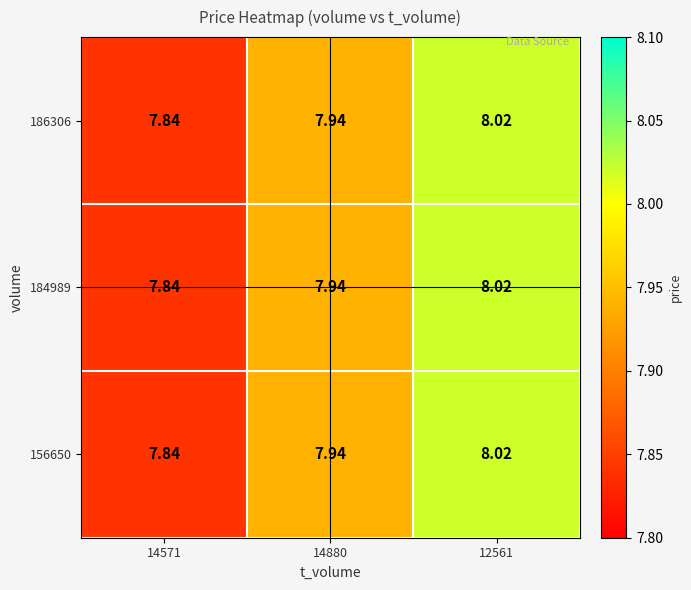

Which label corresponds to the smallest value in the chart?

14571